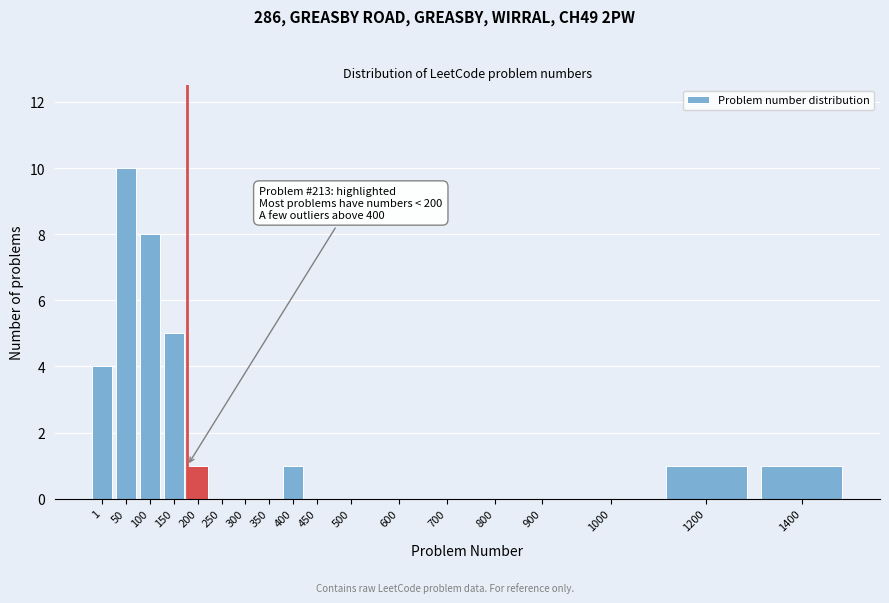

Reading left to right, transcribe all the data shown in this chart.

1=4	50=10	100=8	150=5	200=1	250=0	300=0	350=0	400=1	450=0	500=0	600=0	700=0	800=0	900=0	1000=0	1200=1	1400=1